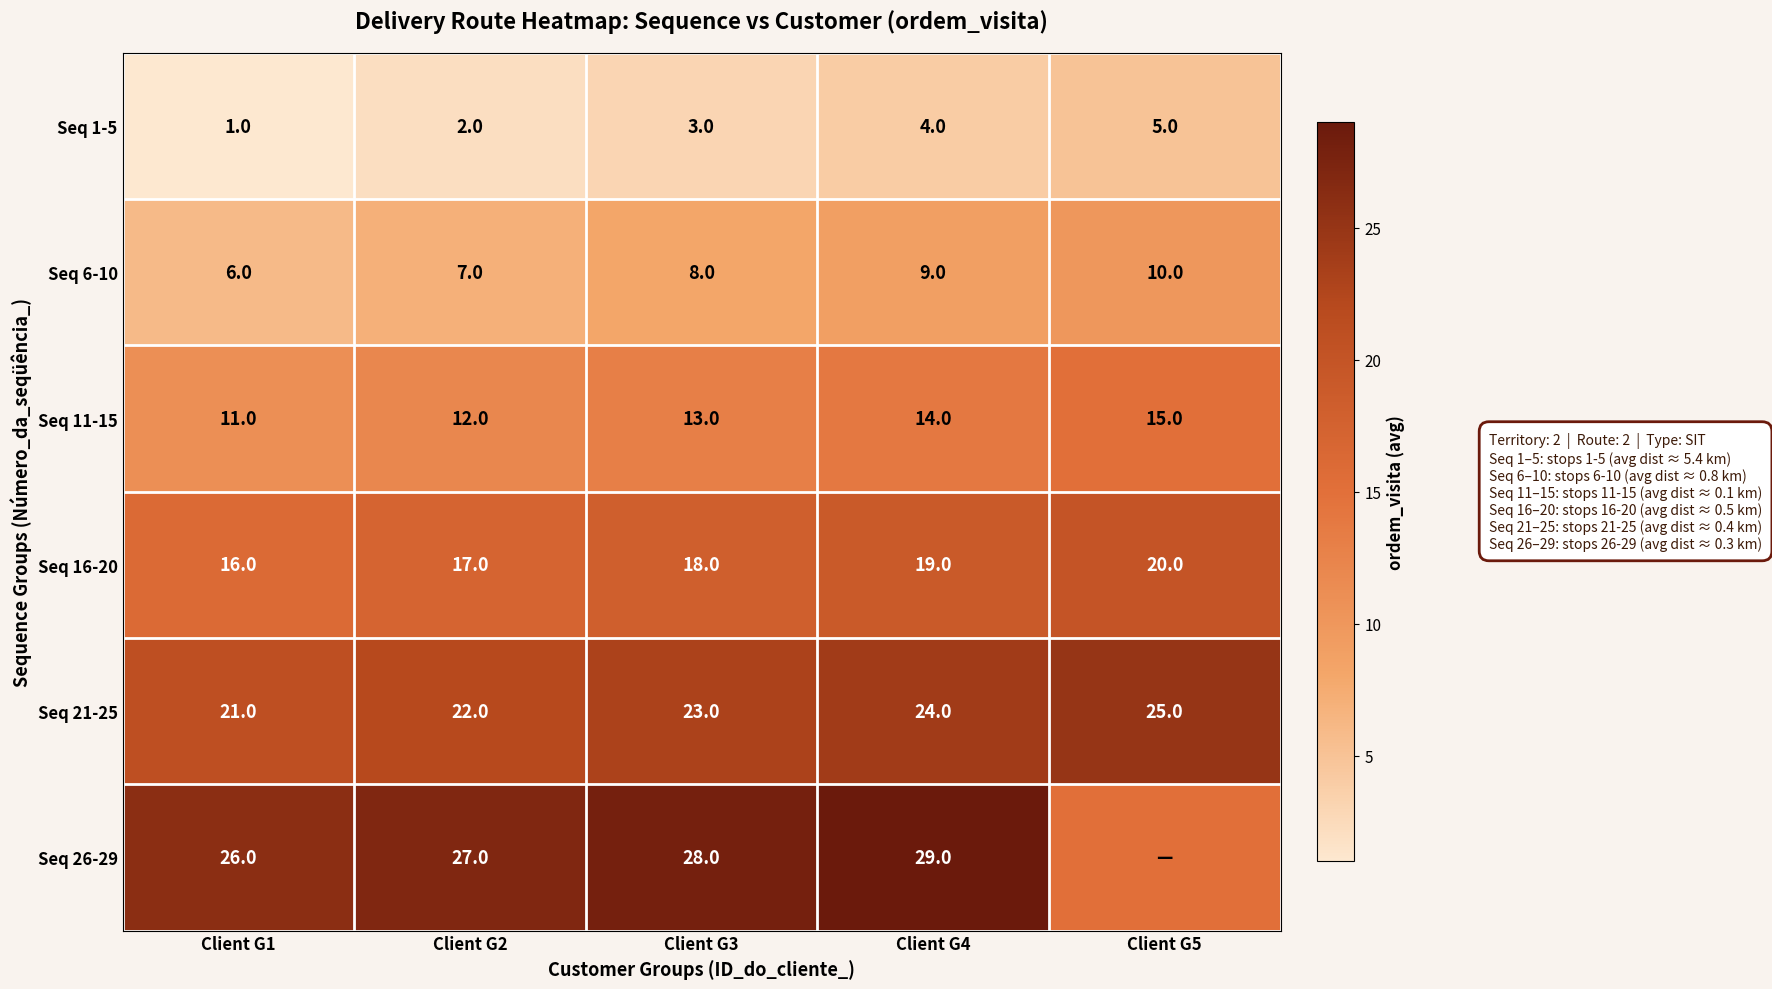

List the labels in order of Seq 16-20 value, smallest first.

Client G1, Client G2, Client G3, Client G4, Client G5